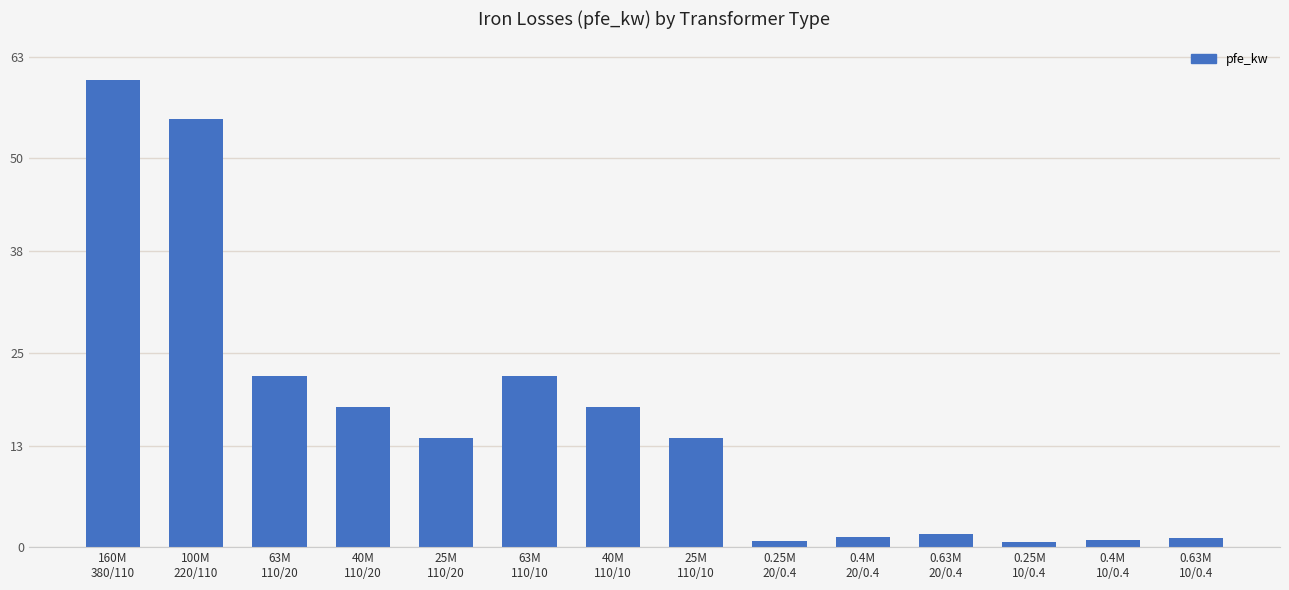

What is the sum of the values at 160M
380/110 and 0.63M
10/0.4?

61.2